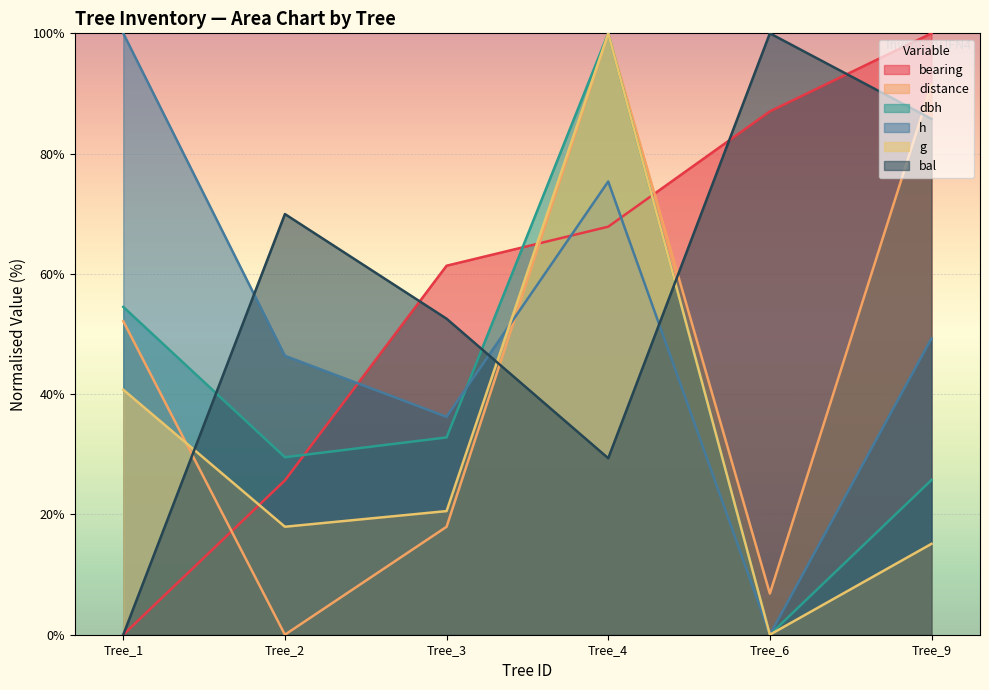

Which series changed the most between Tree_2 and Tree_6?

bearing